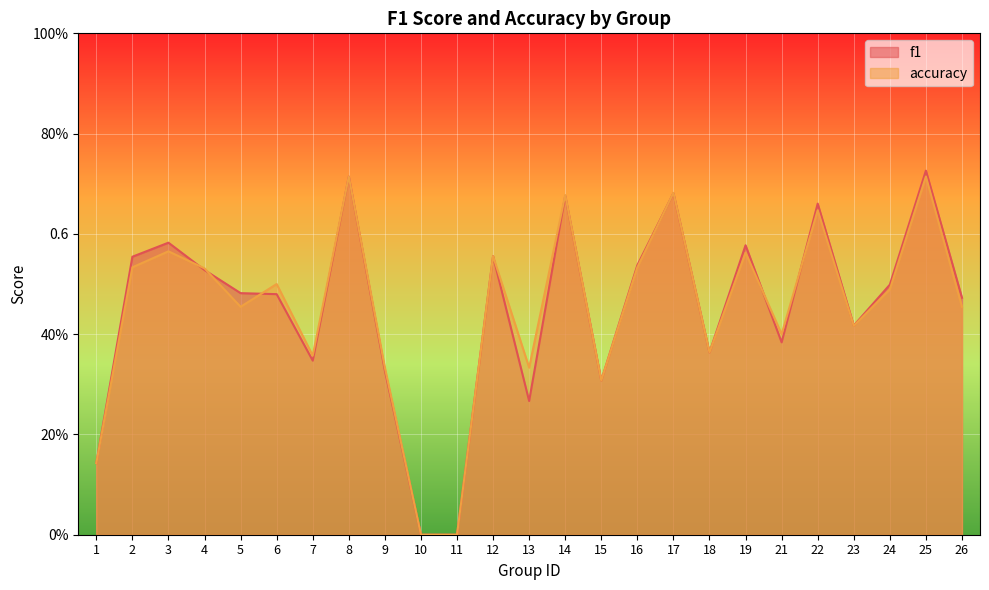

The accuracy series shows 1.0 at 19. True or false?

False